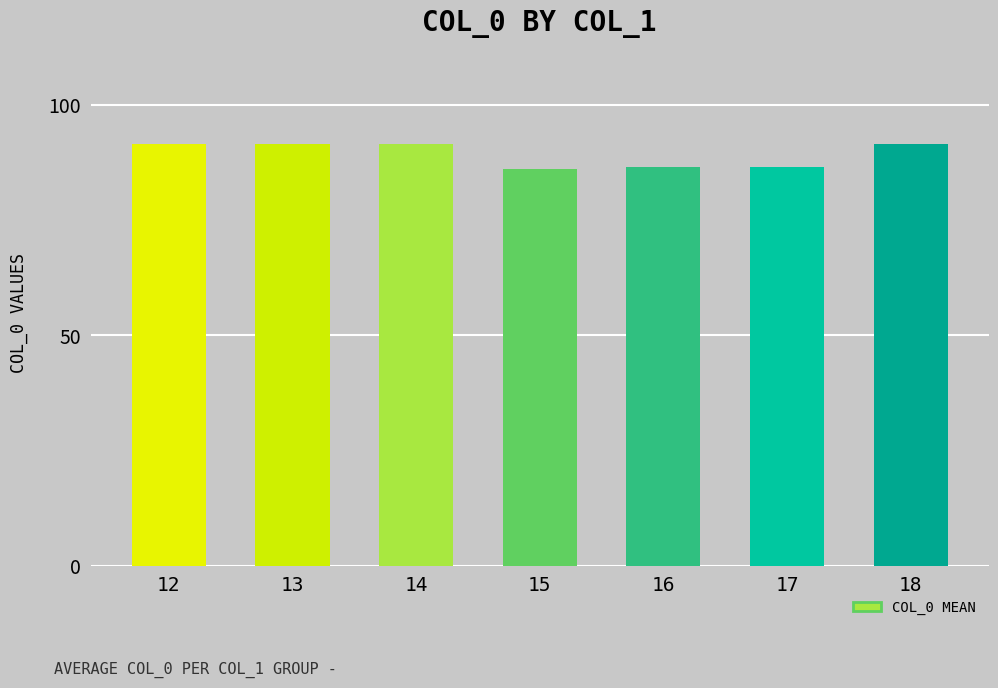

True or false: the data shows 19.9 at 15.

False